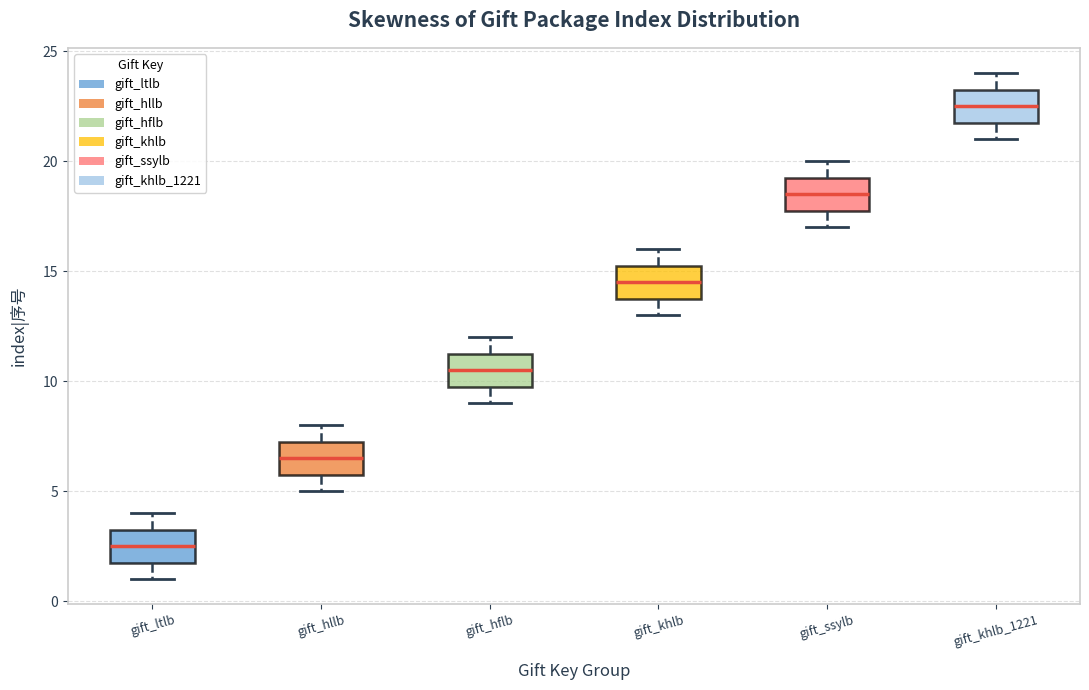

Reading left to right, read every box against the y-axis: the position of its median line, the range the box covers, and the ends of its whiskers. The values are not printed on the chart, so give them approximately, as read against the axis.

gift_ltlb: median 2.5, box 2.0 to 3.5, whiskers 1.0 to 4.0
gift_hllb: median 6.5, box 6.0 to 7.5, whiskers 5.0 to 8.0
gift_hflb: median 10.5, box 10.0 to 11.5, whiskers 9.0 to 12.0
gift_khlb: median 14.5, box 14.0 to 15.5, whiskers 13.0 to 16.0
gift_ssylb: median 18.5, box 18.0 to 19.5, whiskers 17.0 to 20.0
gift_khlb_1221: median 22.5, box 22.0 to 23.5, whiskers 21.0 to 24.0